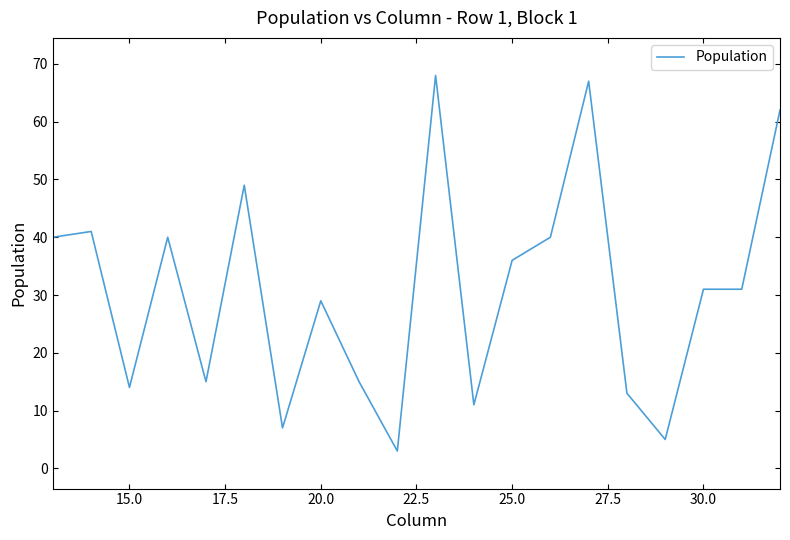

What is the difference between the maximum and minimum values?

65